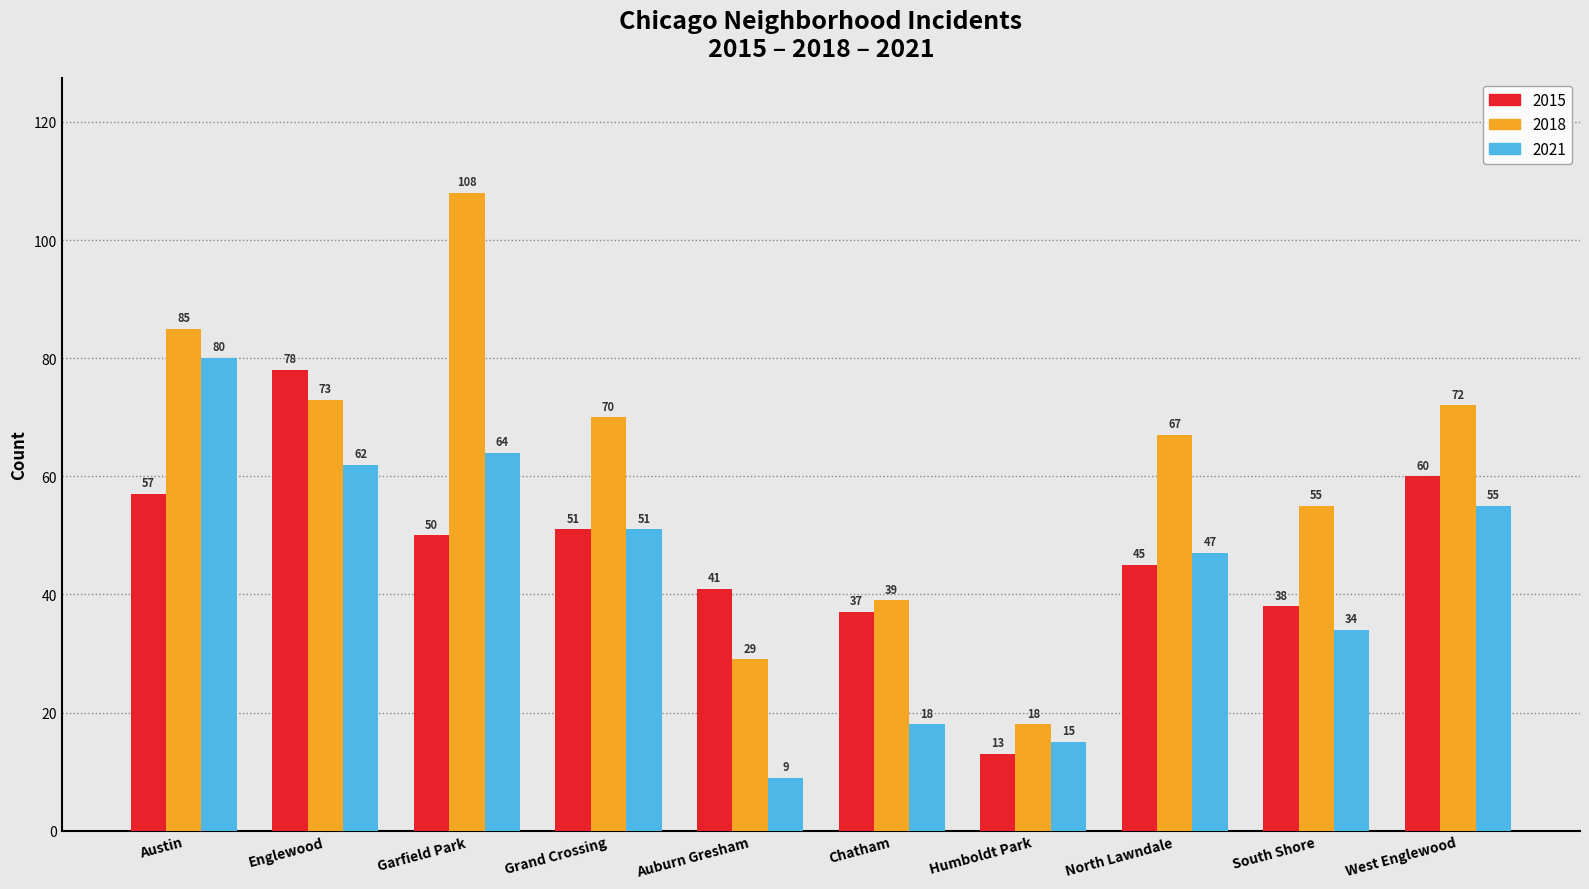

Reading right to left, extract all data points from this chart.

2015: 60	38	45	13	37	41	51	50	78	57
2018: 72	55	67	18	39	29	70	108	73	85
2021: 55	34	47	15	18	9	51	64	62	80